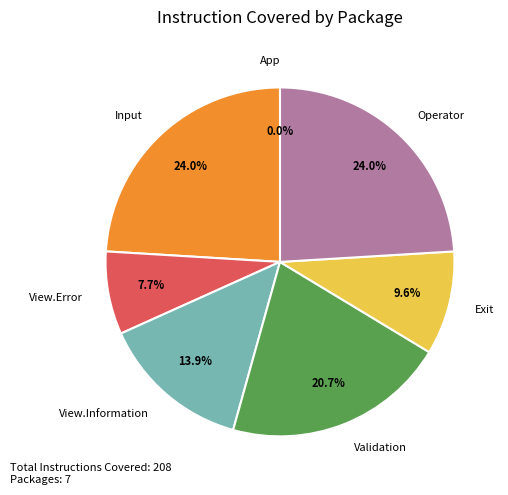

Count the number of slices in the pie.

7